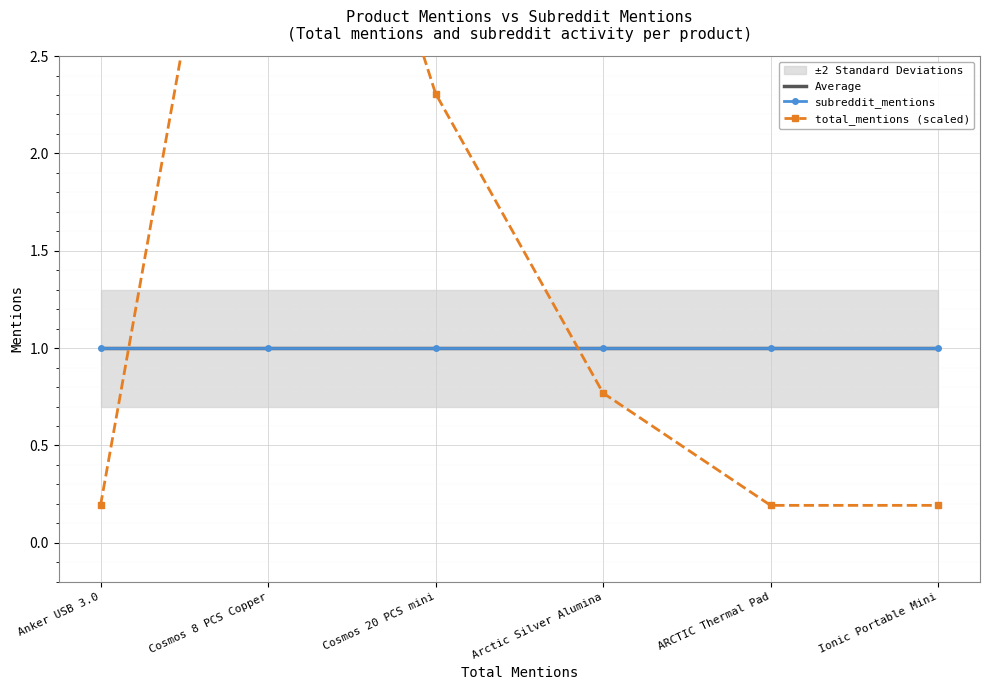

What is the maximum value for subreddit_mentions?

1.0